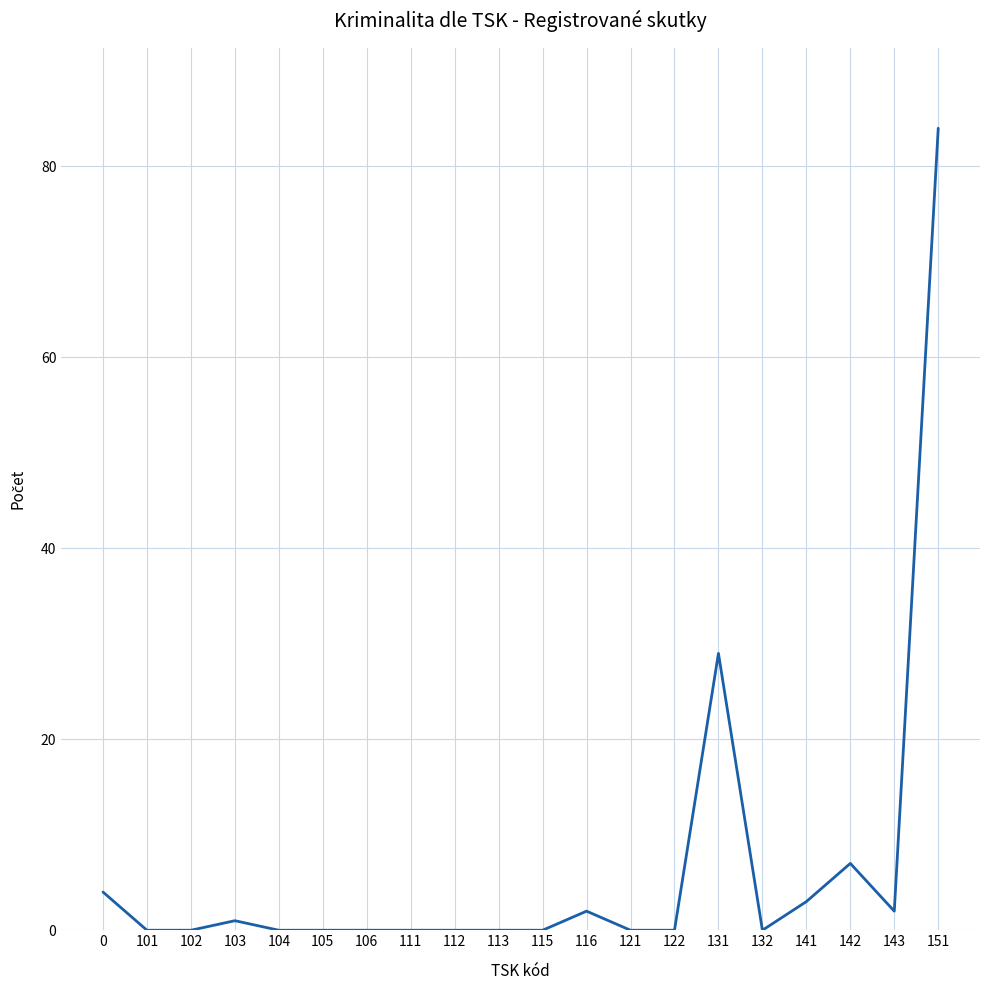

How many distinct data groups are displayed?

1